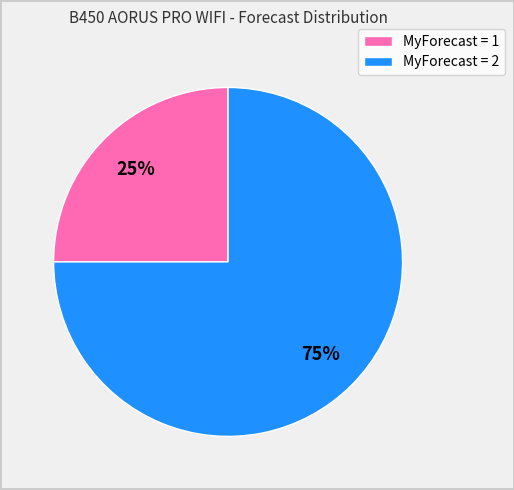

To the nearest percent, what is the average slice percentage?

50%